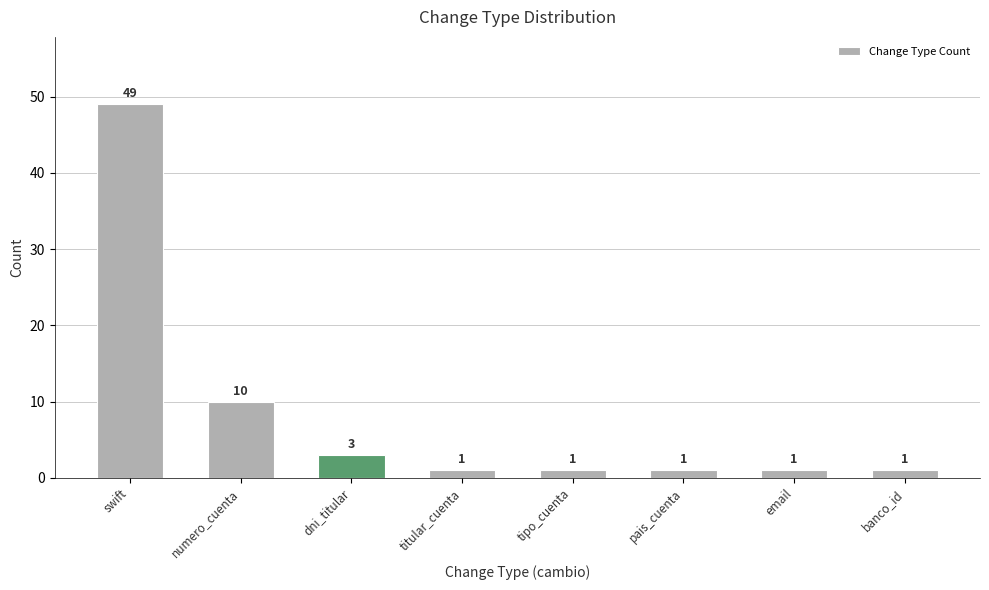

How many data points does each series have?

8